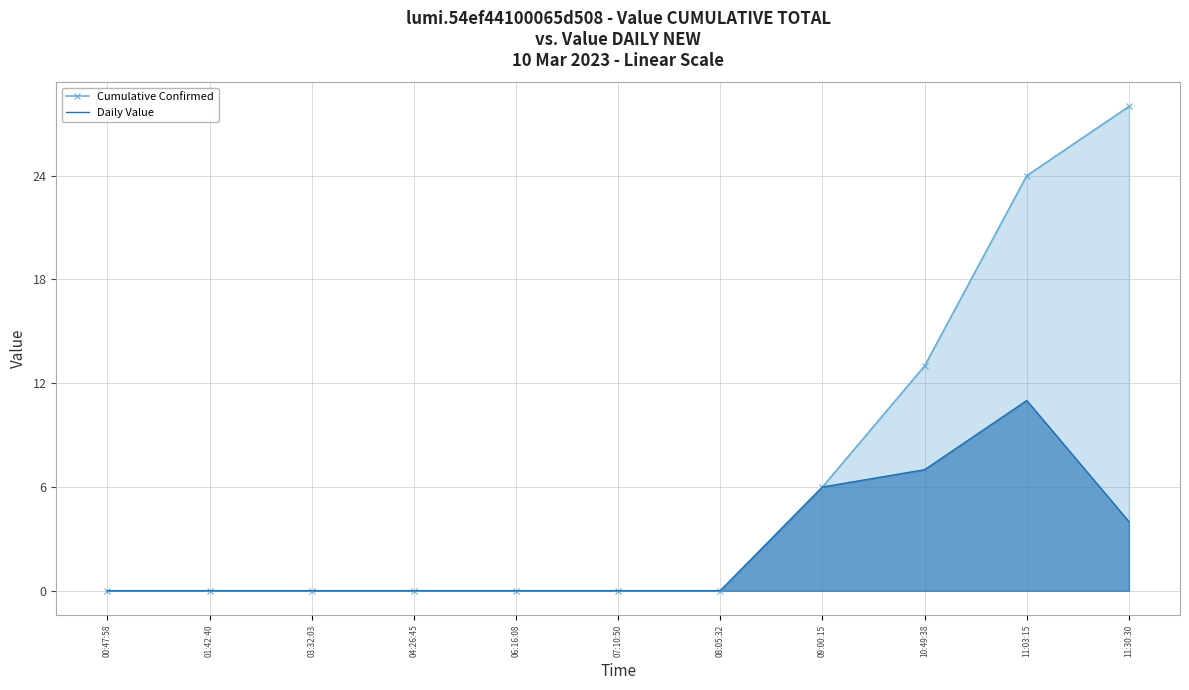

True or false: Cumulative Confirmed and Daily Value intersect in this chart.

False